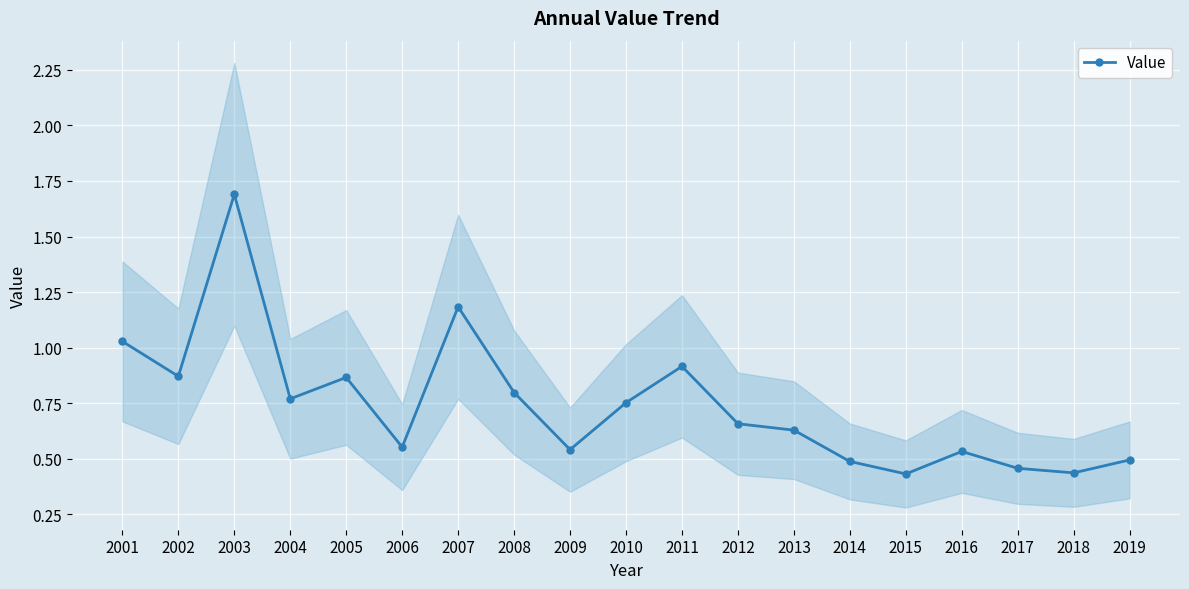

Reading right to left, list all the values displayed in this chart.

0.5	0.4	0.5	0.5	0.4	0.5	0.6	0.7	0.9	0.8	0.5	0.8	1.2	0.6	0.9	0.8	1.7	0.9	1.0